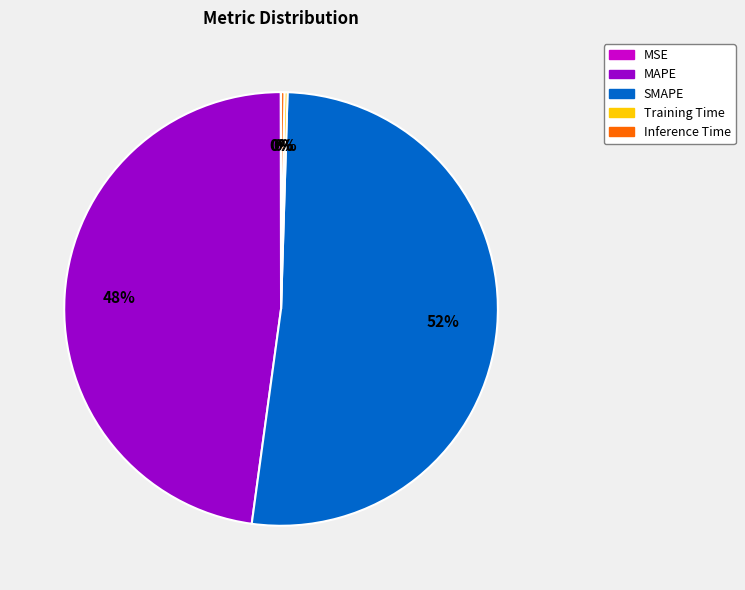

To the nearest percent, what is the average slice percentage?

20%